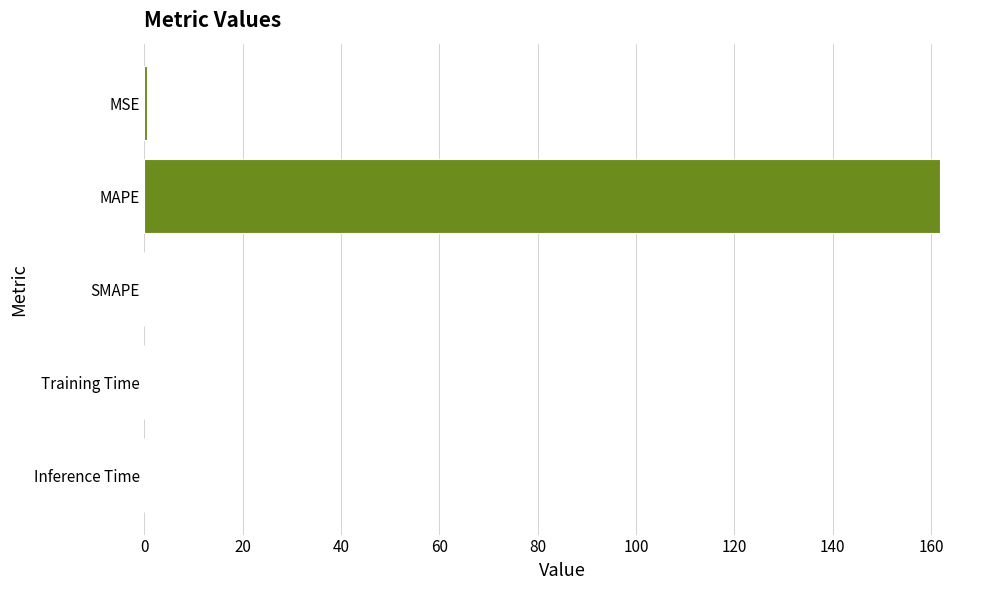

What is the sum of the values at MAPE and SMAPE?

161.8